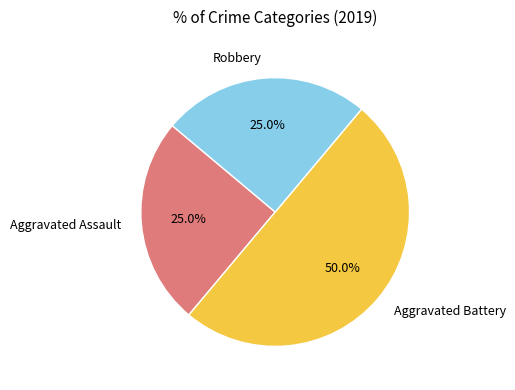

What is the ratio of the value at Aggravated Battery to the value at Robbery?

2.0